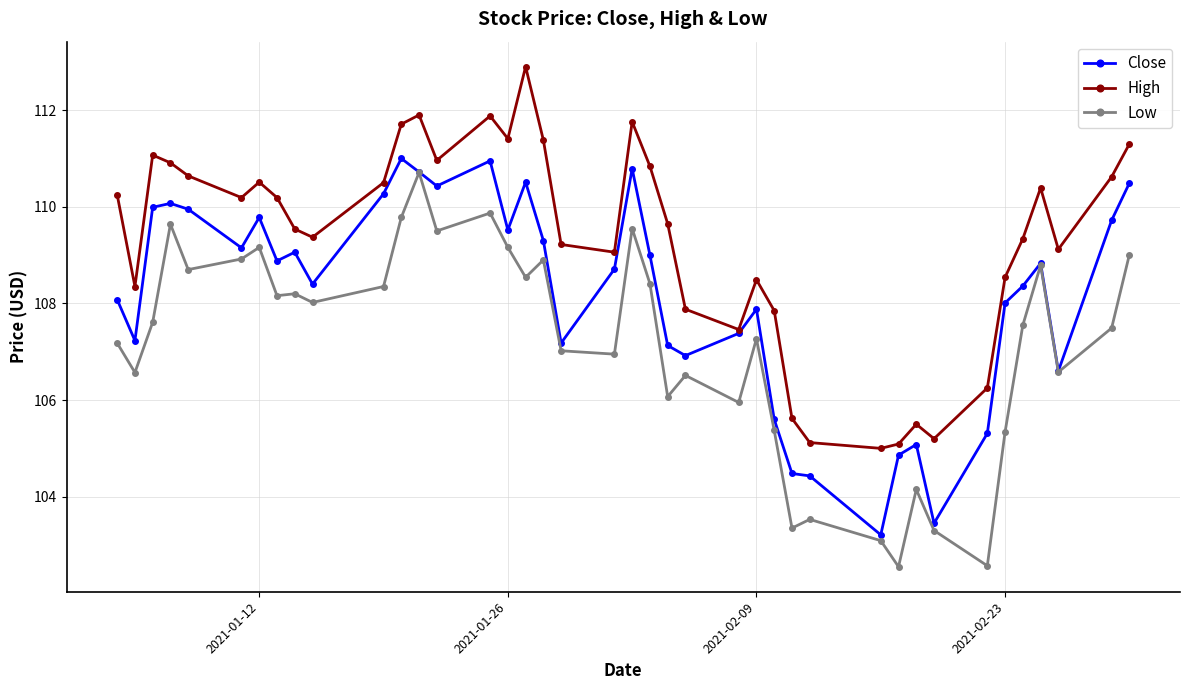

What are all the series names shown in the legend?

Close, High, Low